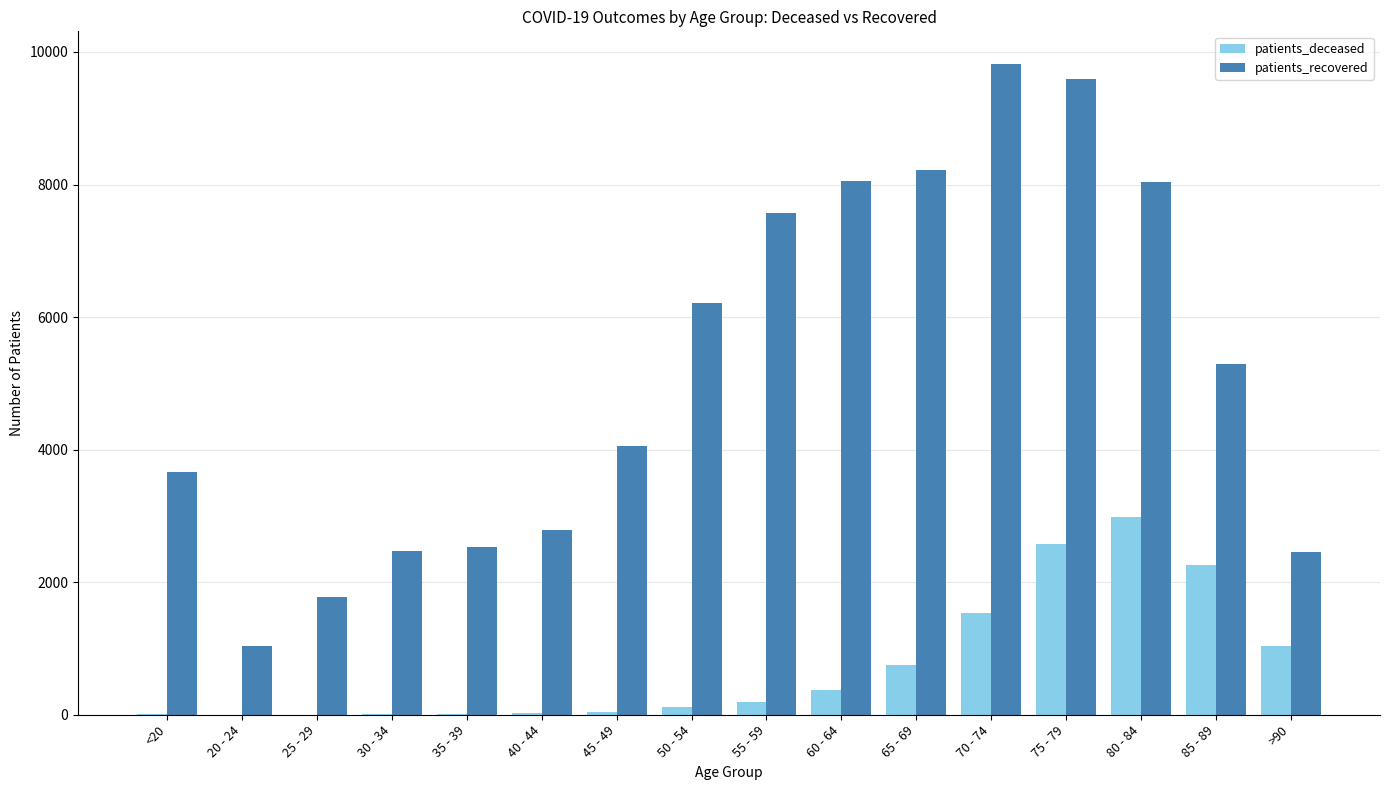

At which category does the chart reach its peak across all series?

70 - 74